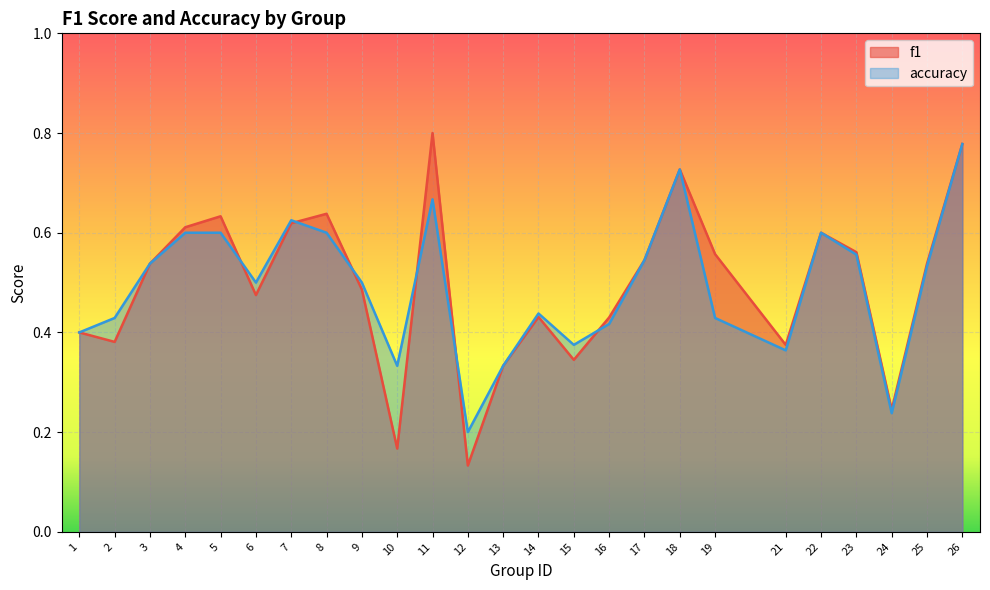

What is the lowest value of the f1 series?

0.1